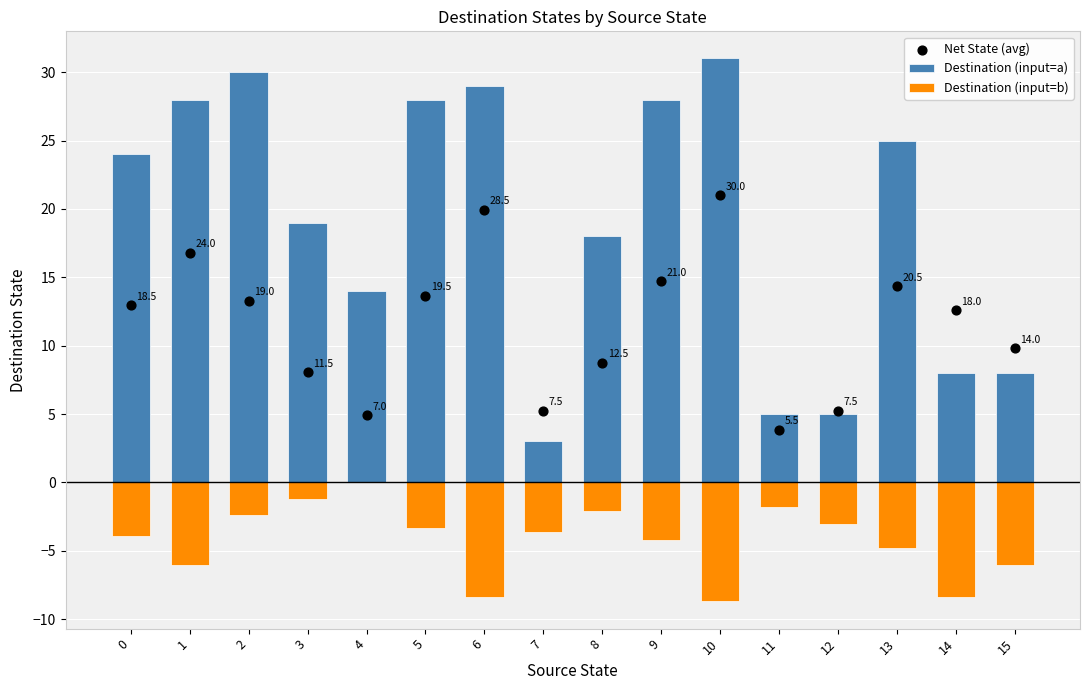

What are all the series names shown in the legend?

Destination (input=a), Destination (input=b), Net State (avg)